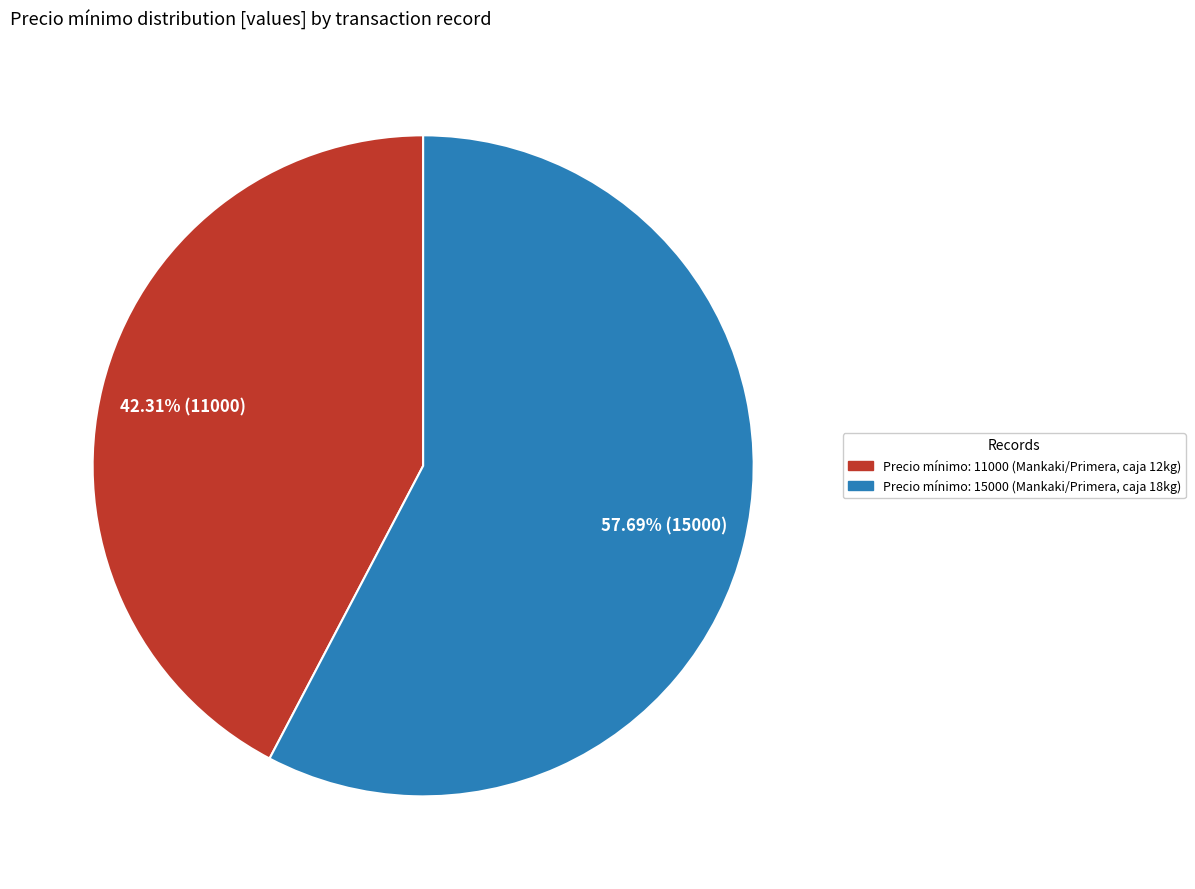

Is there any slice that represents more than half of the pie?

Yes